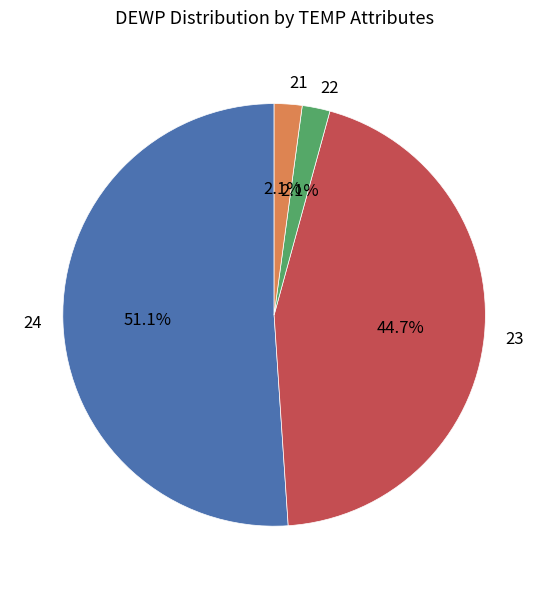

What is the ratio of the value at 23 to the value at 24?

0.9